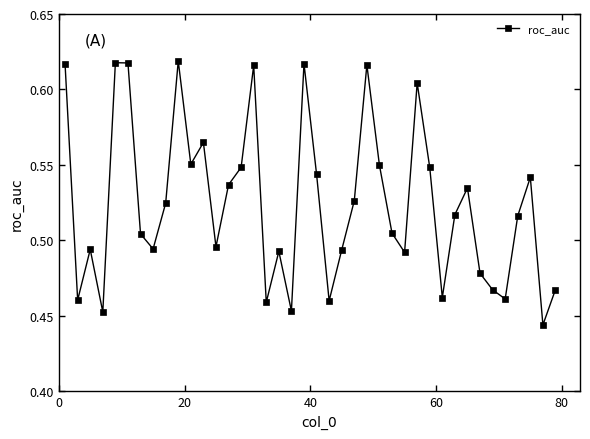

How many values are between 0 and 1?

40